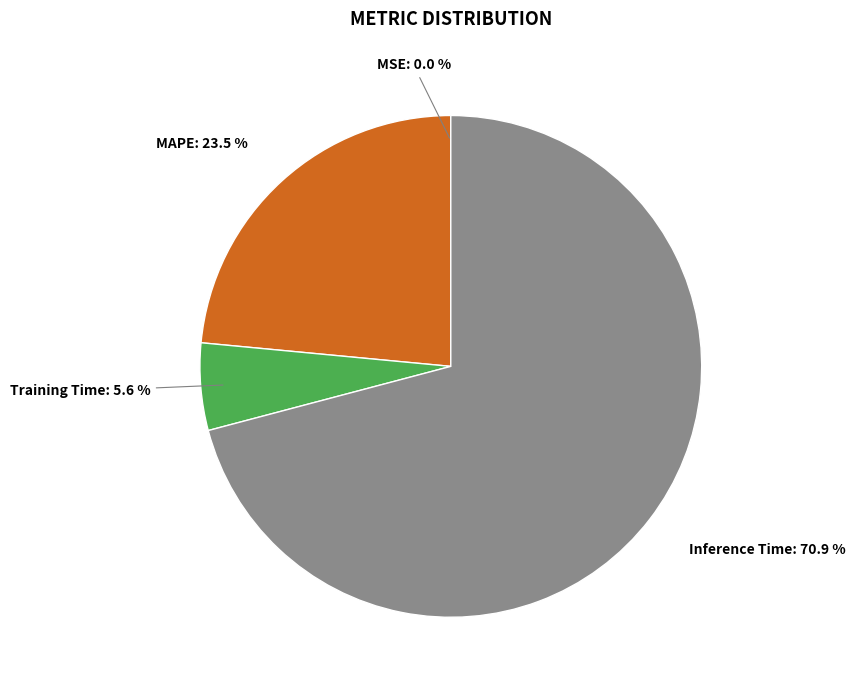

To the nearest percent, what is the average slice percentage?

25%